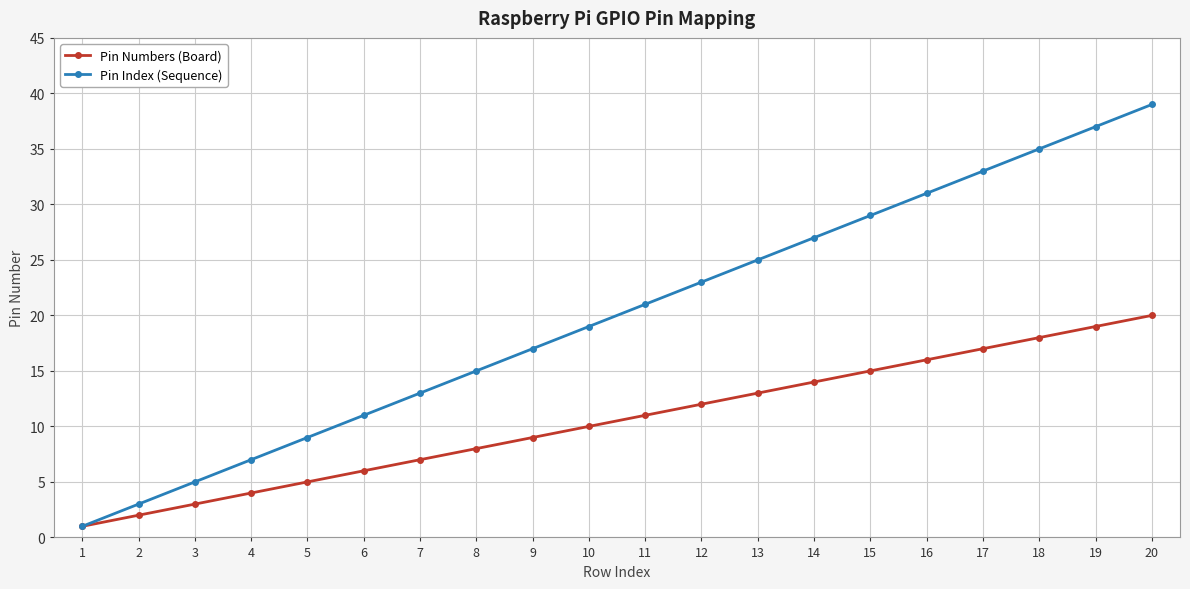

Is it true that Pin Numbers (Board) equals 2 at 2?

True